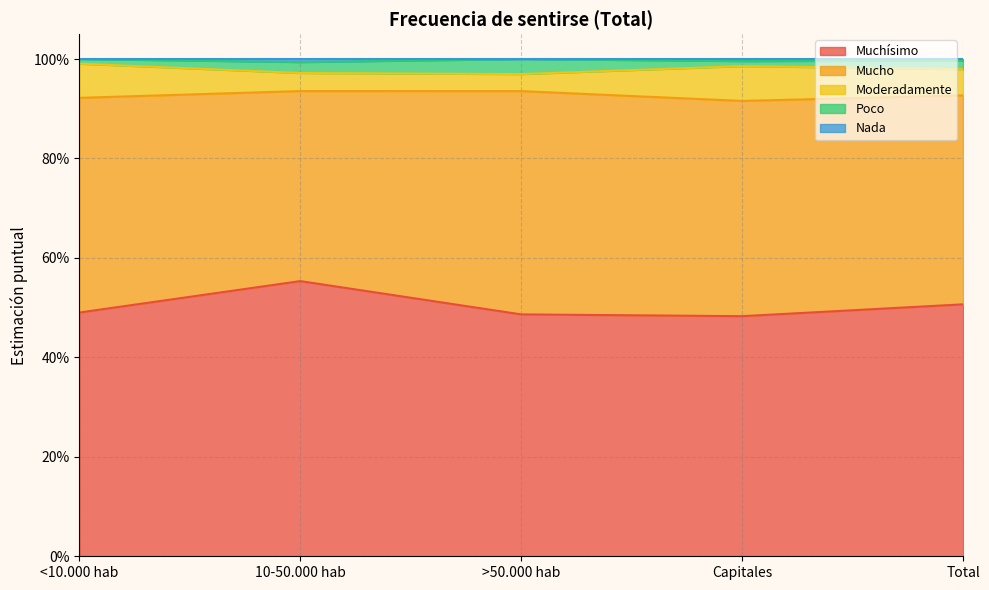

Between <10.000 hab and >50.000 hab, which is larger?

<10.000 hab